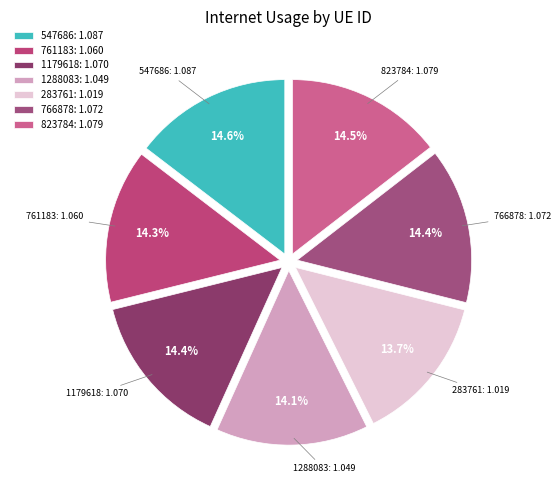

Is it true that 761183 is 14% of the pie?

True